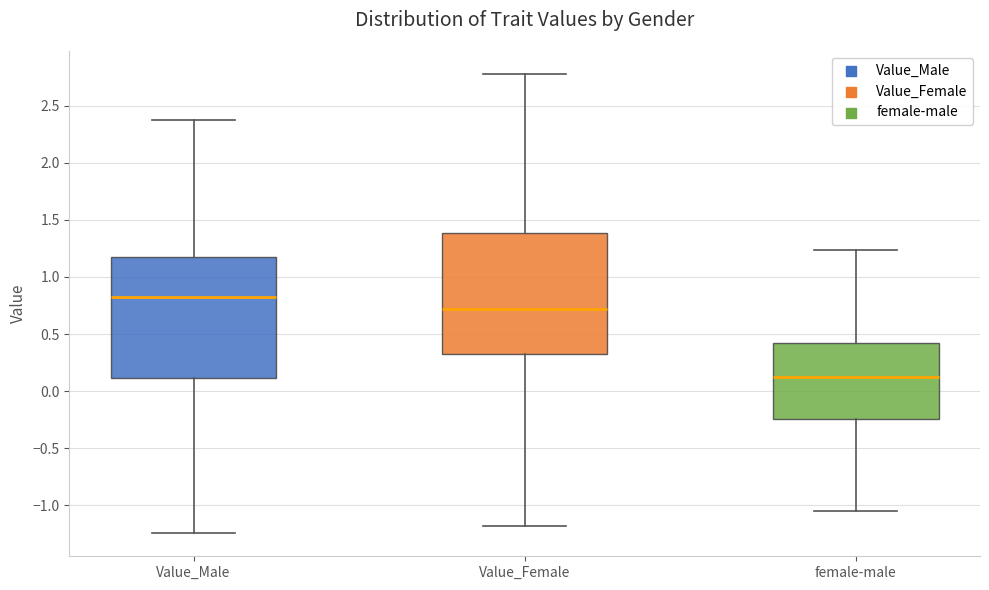

Where does the median line of the box for Value_Female sit on the y-axis? The values are not printed on the chart, so give them approximately, as read against the axis.

0.70